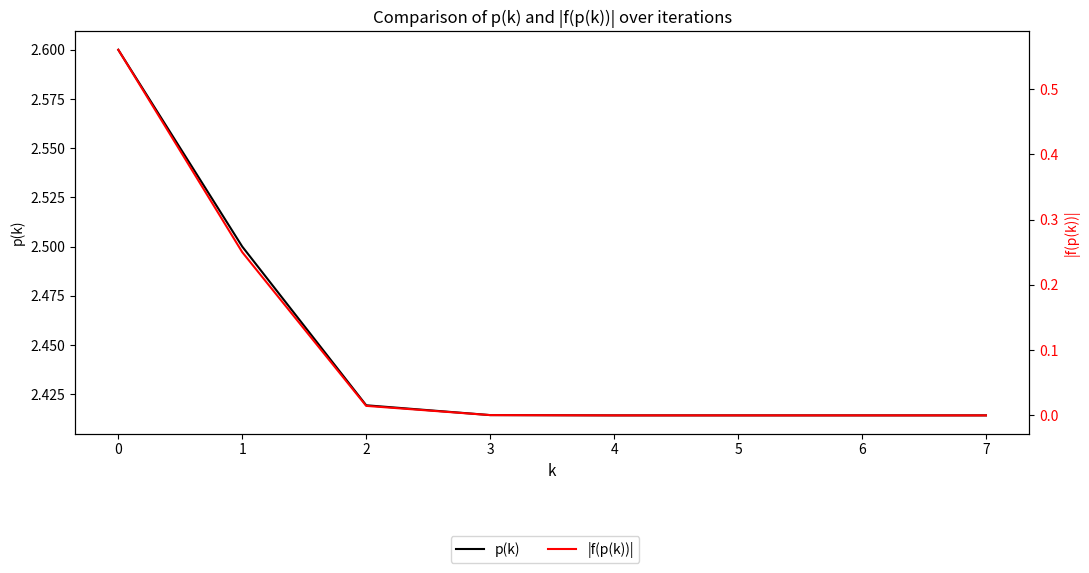

True or false: p(k) has a value of 4.0 at 7.

False